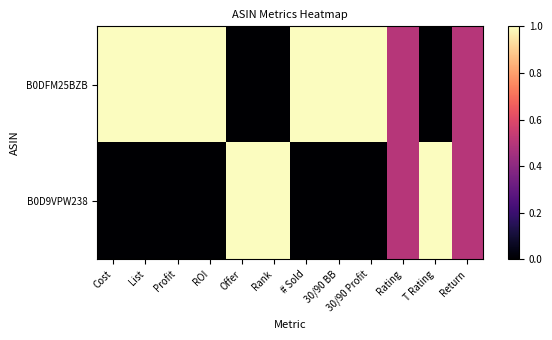

Reading right to left, what are all the values shown in this chart?

B0DFM25BZB: Return=0.5	T Rating=0.0	Rating=0.5	30/90 Profit=1.0	30/90 BB=1.0	# Sold=1.0	Rank=0.0	Offer=0.0	ROI=1.0	Profit=1.0	List=1.0	Cost=1.0
B0D9VPW238: Return=0.5	T Rating=1.0	Rating=0.5	30/90 Profit=0.0	30/90 BB=0.0	# Sold=0.0	Rank=1.0	Offer=1.0	ROI=0.0	Profit=0.0	List=0.0	Cost=0.0